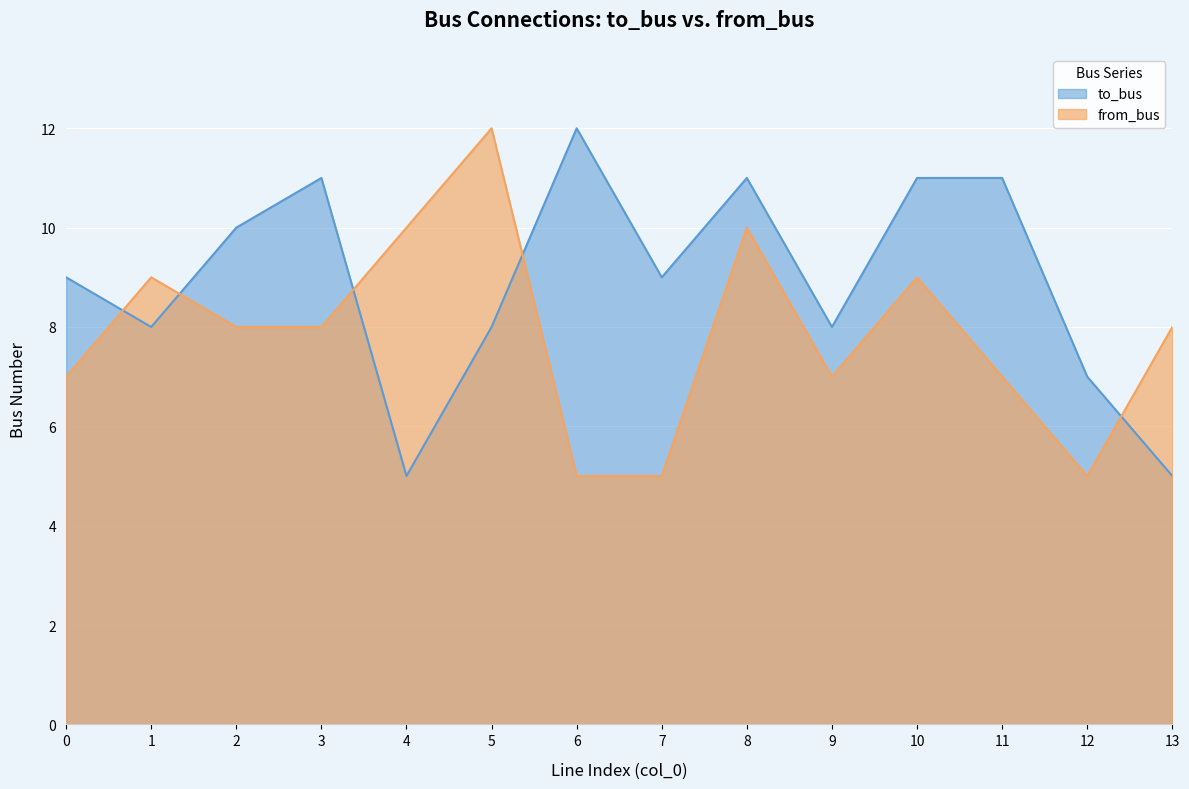

Is it true that to_bus equals 9 at 0?

True